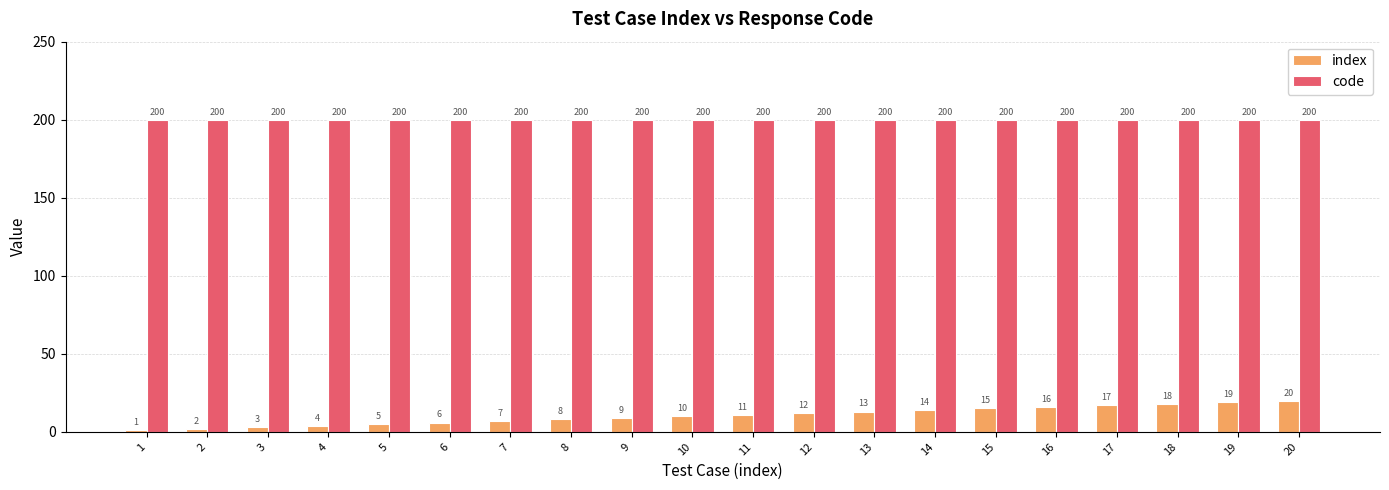

Is it true that code equals 200 at 13?

True